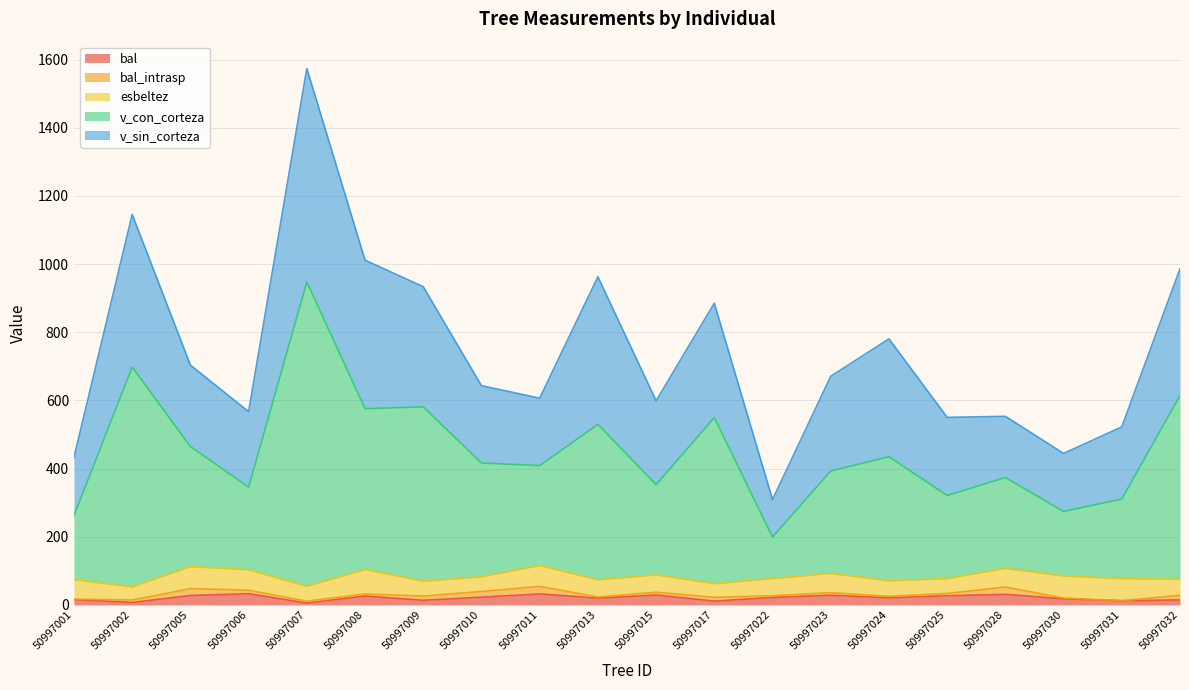

What is the greatest value displayed?

1574.1